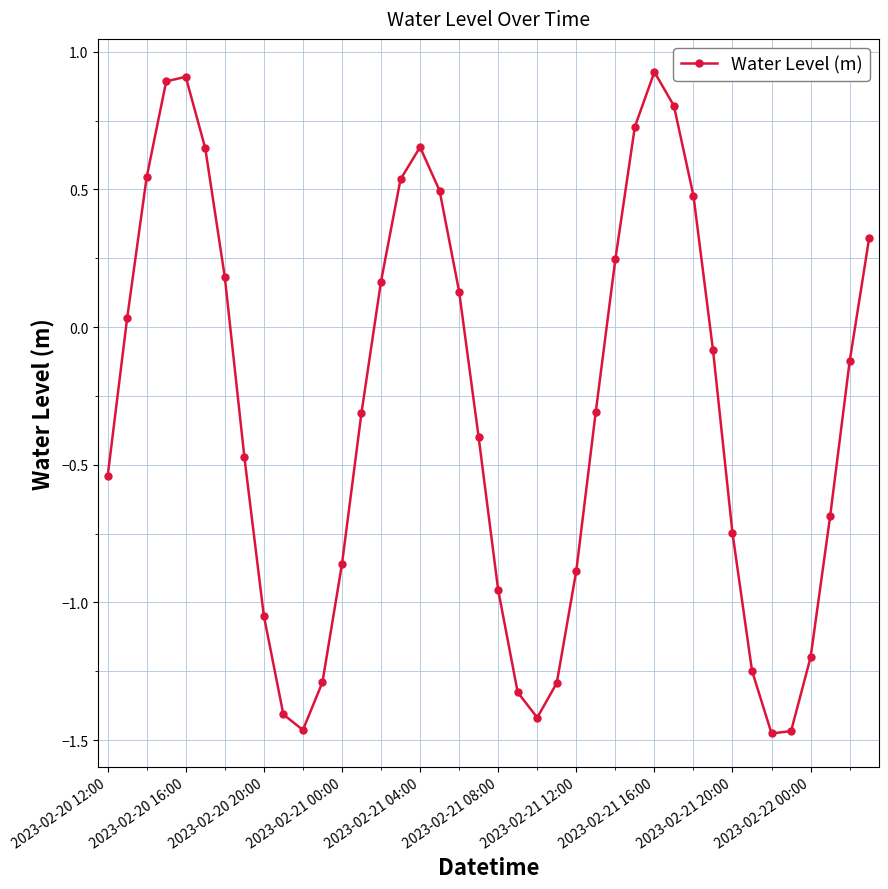

Does the chart display data point markers on the line(s)?

Yes